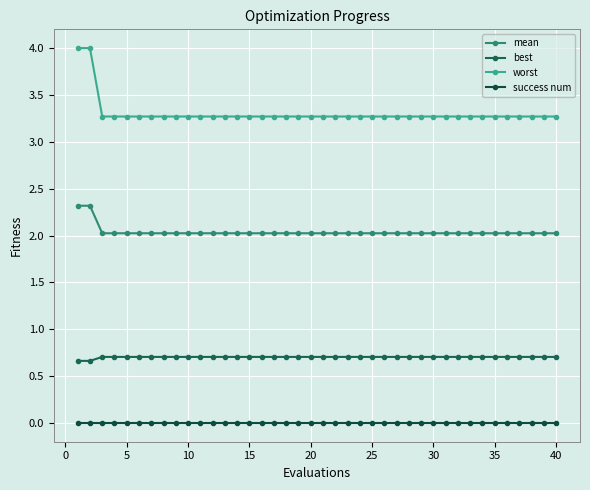

Reading left to right, transcribe all the data shown in this chart.

mean: 2.3	2.3	2.0	2.0	2.0	2.0	2.0	2.0	2.0	2.0	2.0	2.0	2.0	2.0	2.0	2.0	2.0	2.0	2.0	2.0	2.0	2.0	2.0	2.0	2.0	2.0	2.0	2.0	2.0	2.0	2.0	2.0	2.0	2.0	2.0	2.0	2.0	2.0	2.0	2.0
best: 0.7	0.7	0.7	0.7	0.7	0.7	0.7	0.7	0.7	0.7	0.7	0.7	0.7	0.7	0.7	0.7	0.7	0.7	0.7	0.7	0.7	0.7	0.7	0.7	0.7	0.7	0.7	0.7	0.7	0.7	0.7	0.7	0.7	0.7	0.7	0.7	0.7	0.7	0.7	0.7
worst: 4.0	4.0	3.3	3.3	3.3	3.3	3.3	3.3	3.3	3.3	3.3	3.3	3.3	3.3	3.3	3.3	3.3	3.3	3.3	3.3	3.3	3.3	3.3	3.3	3.3	3.3	3.3	3.3	3.3	3.3	3.3	3.3	3.3	3.3	3.3	3.3	3.3	3.3	3.3	3.3
success num: 0.0	0.0	0.0	0.0	0.0	0.0	0.0	0.0	0.0	0.0	0.0	0.0	0.0	0.0	0.0	0.0	0.0	0.0	0.0	0.0	0.0	0.0	0.0	0.0	0.0	0.0	0.0	0.0	0.0	0.0	0.0	0.0	0.0	0.0	0.0	0.0	0.0	0.0	0.0	0.0